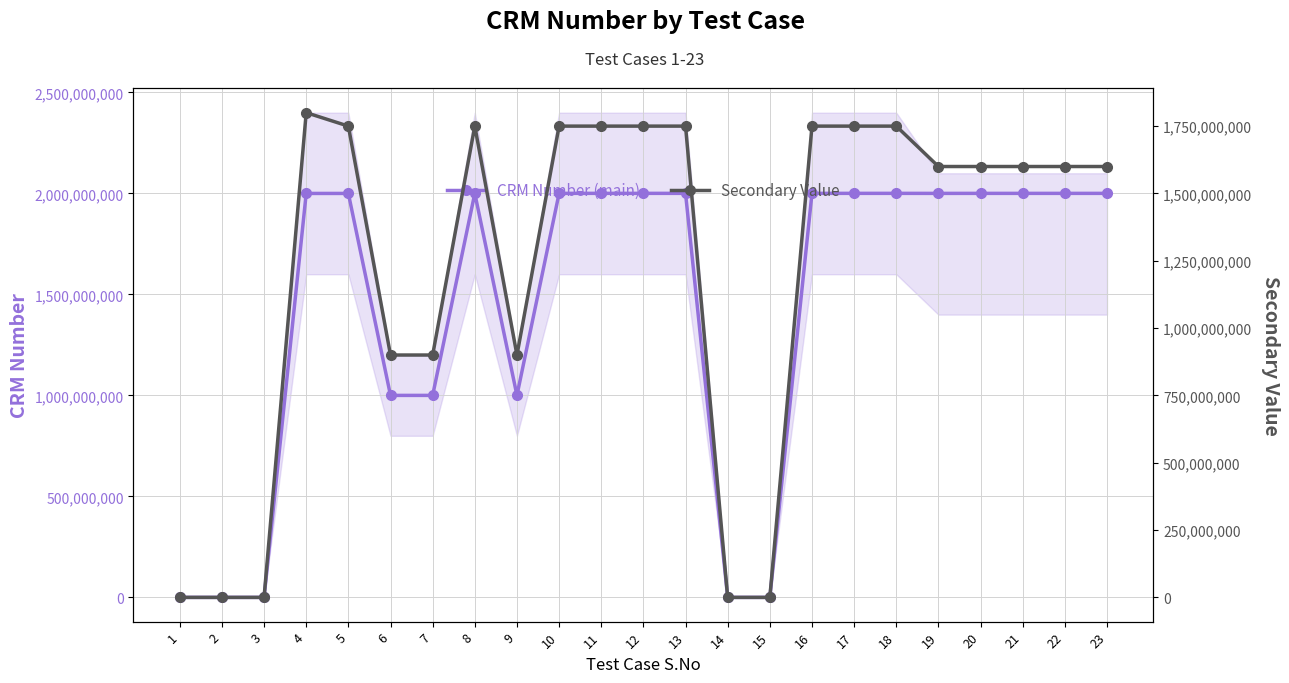

Reading right to left, what are all the values shown in this chart?

CRM Number (main): 23=2000377425	22=2000377425	21=2000377425	20=2000377425	19=2000259849	18=2000442276	17=2000442276	16=2000442276	15=0	14=0	13=2000442276	12=2000442276	11=2000442276	10=2000442276	9=1000127293	8=2000442276	7=1000127293	6=1000127293	5=2000035717	4=2000049492	3=0	2=0	1=0
Secondary Value: 23=1600000000	22=1600000000	21=1600000000	20=1600000000	19=1600000000	18=1750000000	17=1750000000	16=1750000000	15=0	14=0	13=1750000000	12=1750000000	11=1750000000	10=1750000000	9=900000000	8=1750000000	7=900000000	6=900000000	5=1750000000	4=1800000000	3=0	2=0	1=0